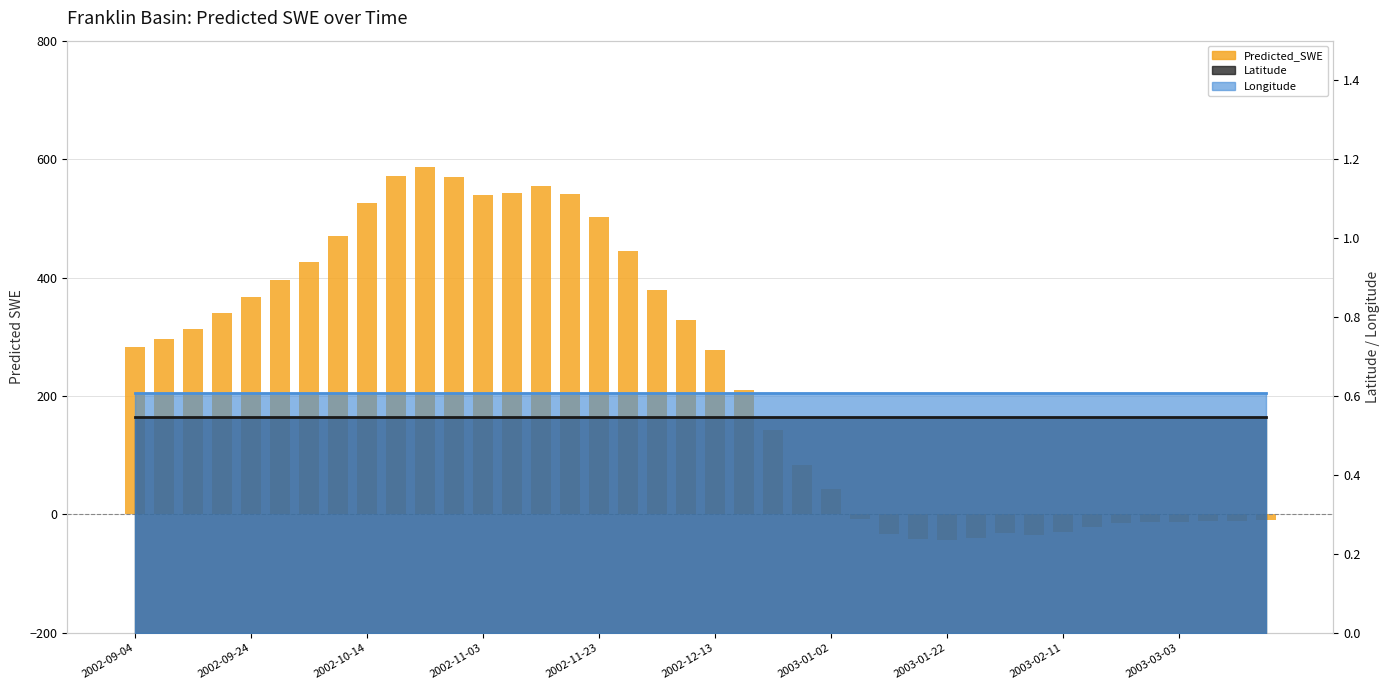

Reading left to right, list all the values displayed in this chart.

Predicted_SWE: 283.1	296.4	313.2	339.4	367.1	396.3	426.4	470.3	526.4	571.2	586.1	570.5	539.2	542.4	554.3	541.1	502.4	444.3	379.4	328.2	276.9	211.0	142.8	83.7	42.6	-6.8	-32.6	-41.9	-43.2	-39.7	-30.7	-34.9	-30.2	-20.9	-14.7	-12.6	-12.2	-11.6	-10.2	-9.9
Longitude (line): 0.6	0.6	0.6	0.6	0.6	0.6	0.6	0.6	0.6	0.6	0.6	0.6	0.6	0.6	0.6	0.6	0.6	0.6	0.6	0.6	0.6	0.6	0.6	0.6	0.6	0.6	0.6	0.6	0.6	0.6	0.6	0.6	0.6	0.6	0.6	0.6	0.6	0.6	0.6	0.6
Latitude (line): 0.5	0.5	0.5	0.5	0.5	0.5	0.5	0.5	0.5	0.5	0.5	0.5	0.5	0.5	0.5	0.5	0.5	0.5	0.5	0.5	0.5	0.5	0.5	0.5	0.5	0.5	0.5	0.5	0.5	0.5	0.5	0.5	0.5	0.5	0.5	0.5	0.5	0.5	0.5	0.5